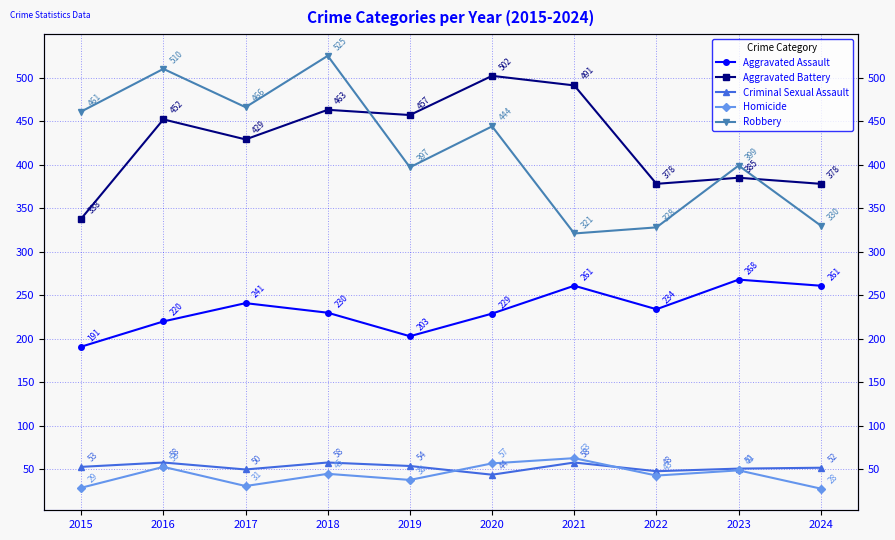

What is the sum of the Criminal Sexual Assault values at 2023 and 2022?

99